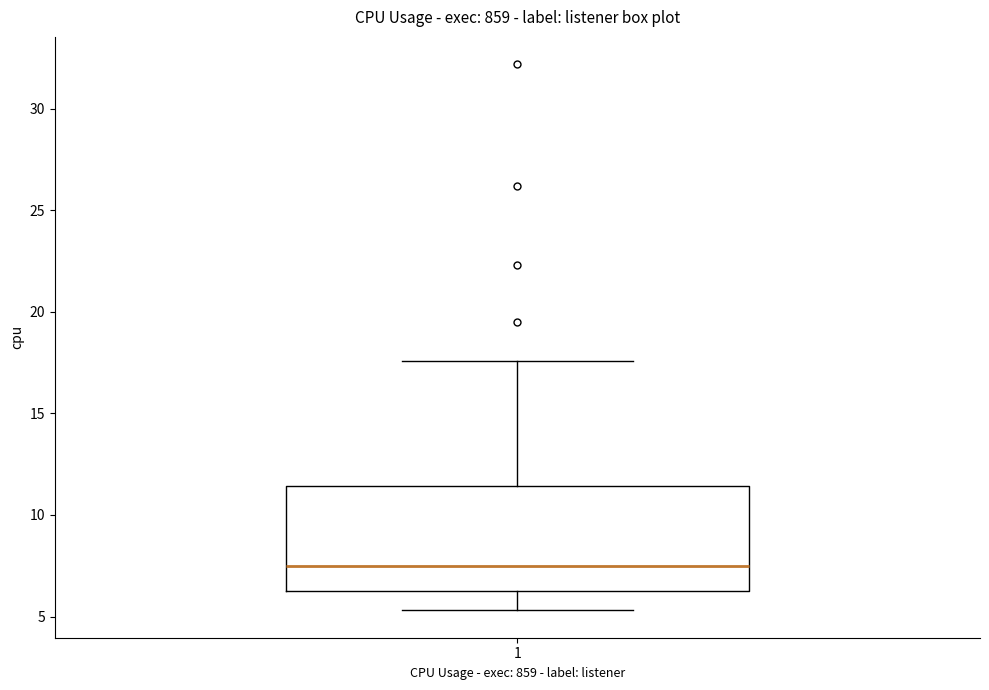

Where does the lower whisker of the box at x = 1 end on the y-axis? The values are not printed on the chart, so give them approximately, as read against the axis.

5.5